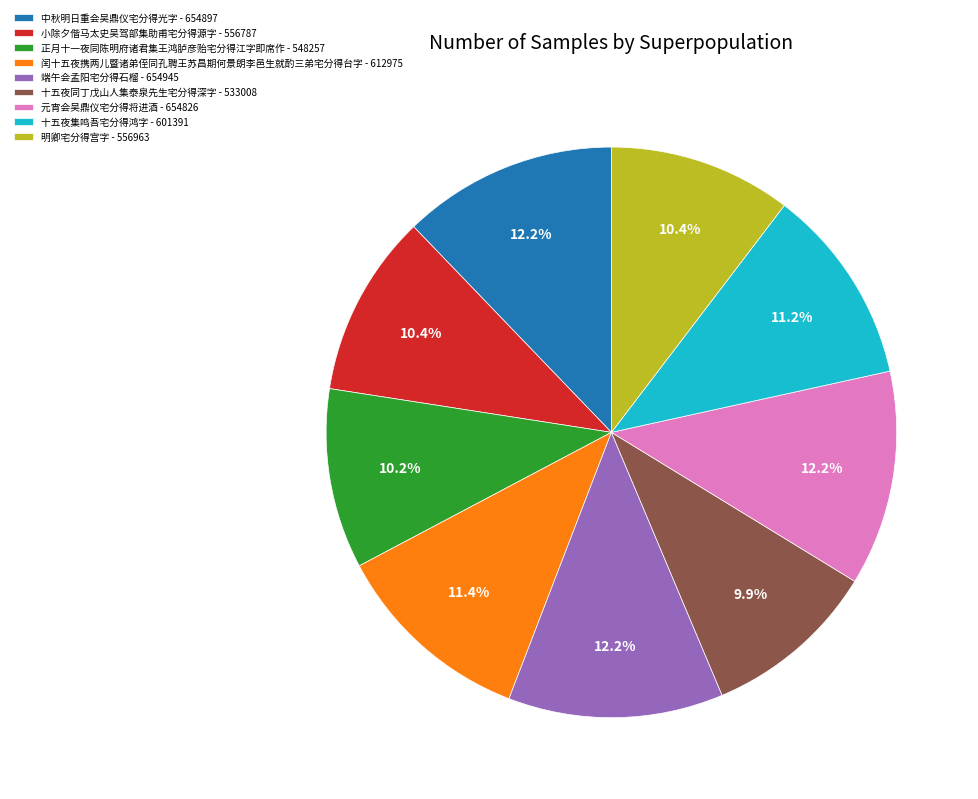

How much of the chart is everything except 端午会孟阳宅分得石榴?

87.8%